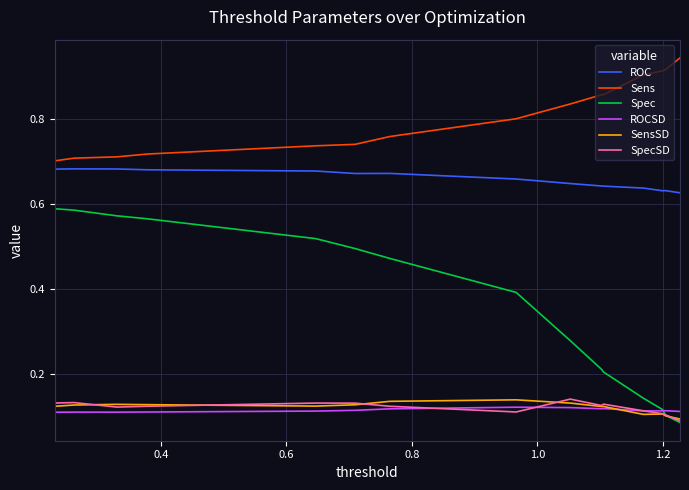

Which series has the largest range (max minus min)?

Spec